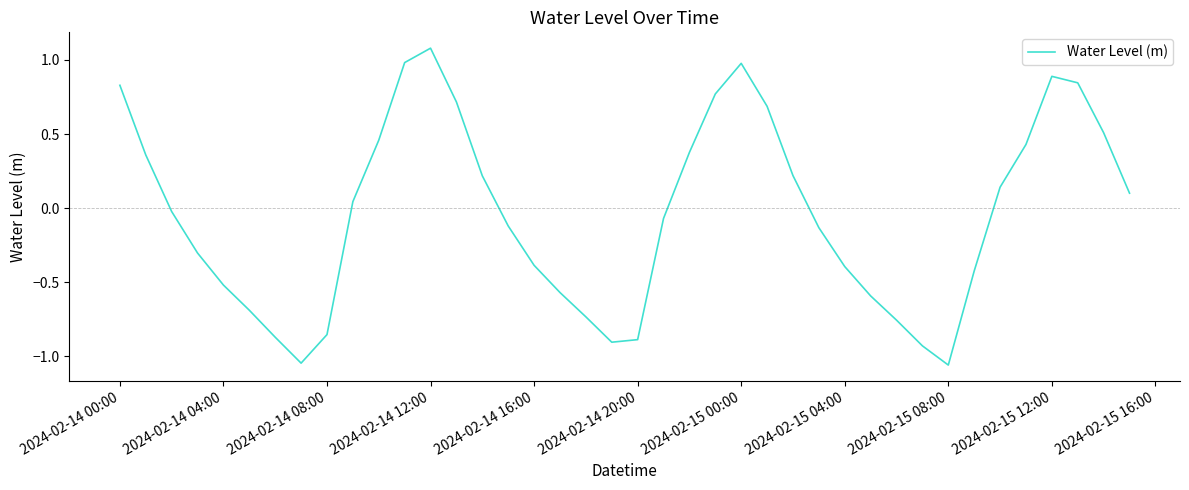

What is the difference between the maximum and minimum values?

2.1